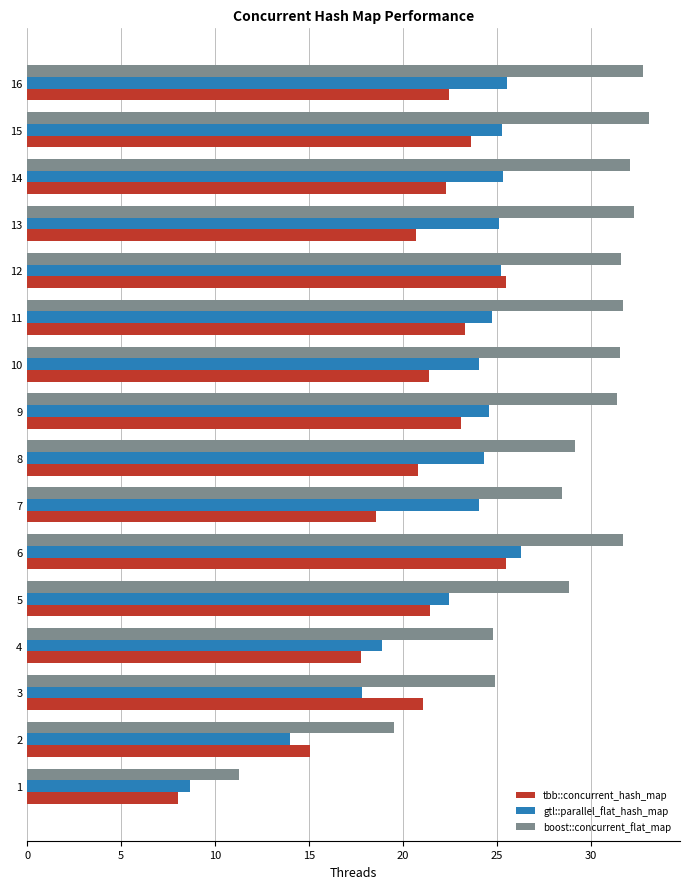

The tbb::concurrent_hash_map series shows 21.4 at 5. True or false?

True